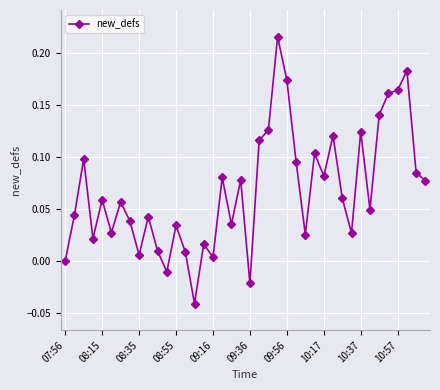

What is the sum of all values?

2.7